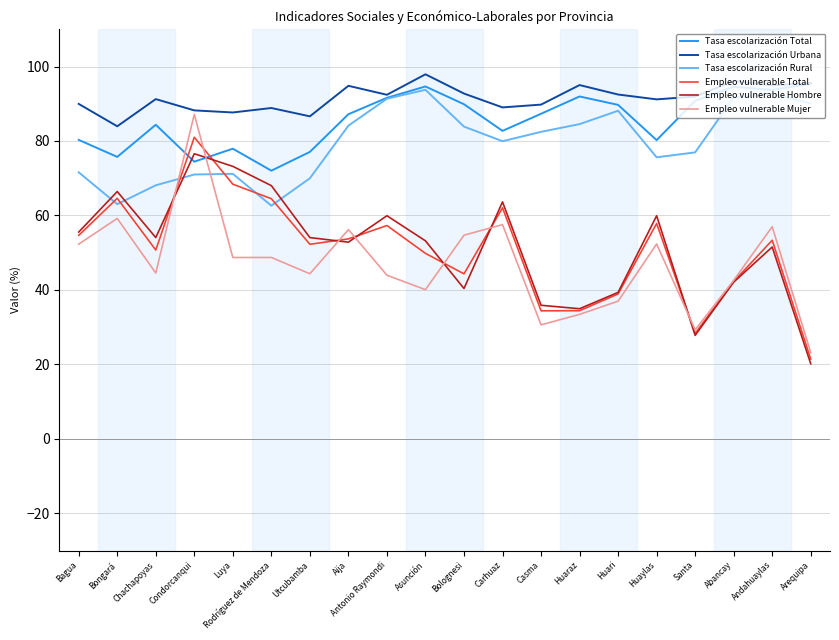

What is the maximum value for Tasa escolarización Total?

95.4